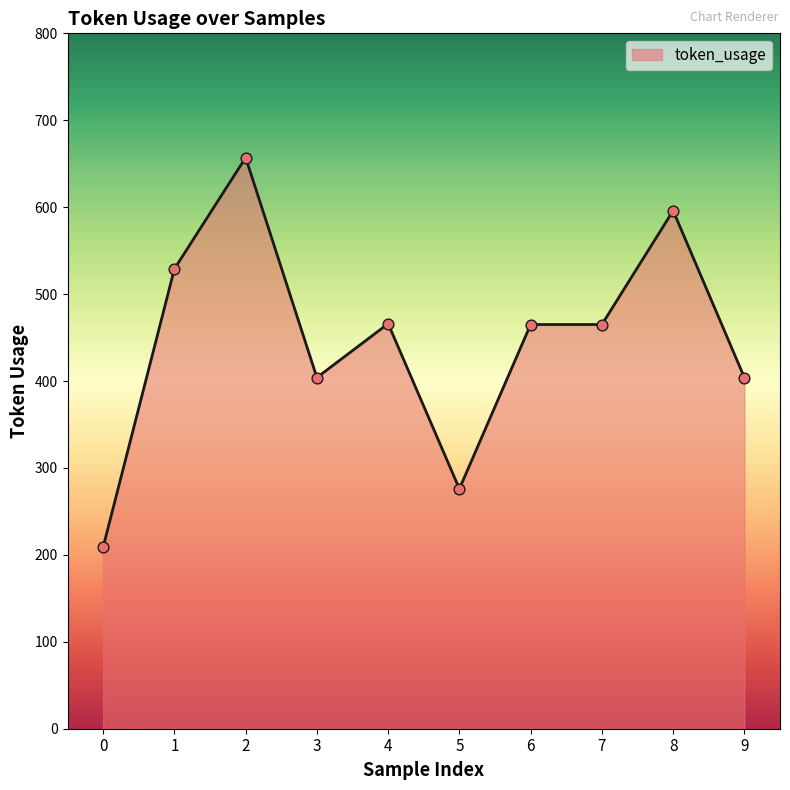

Approximately how many times larger is the value at 9 compared to 6?

0.9